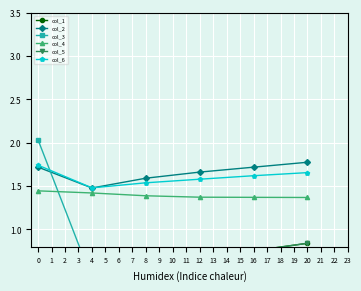

What is the average value of the col_1 series?

0.6